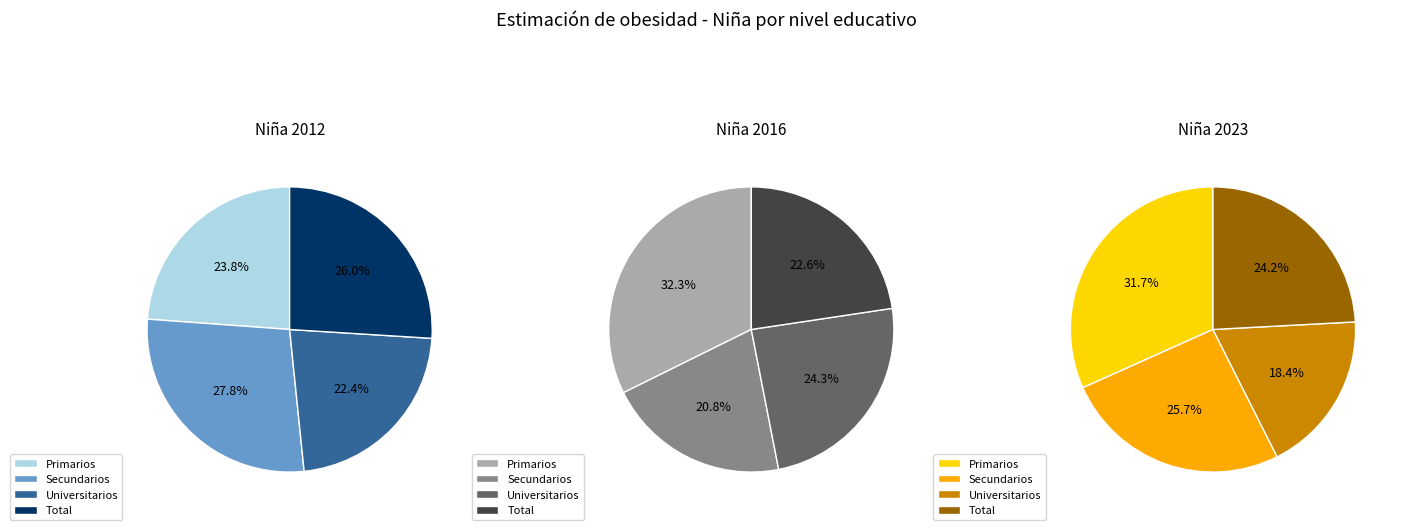

How many slices are in this pie chart?

4